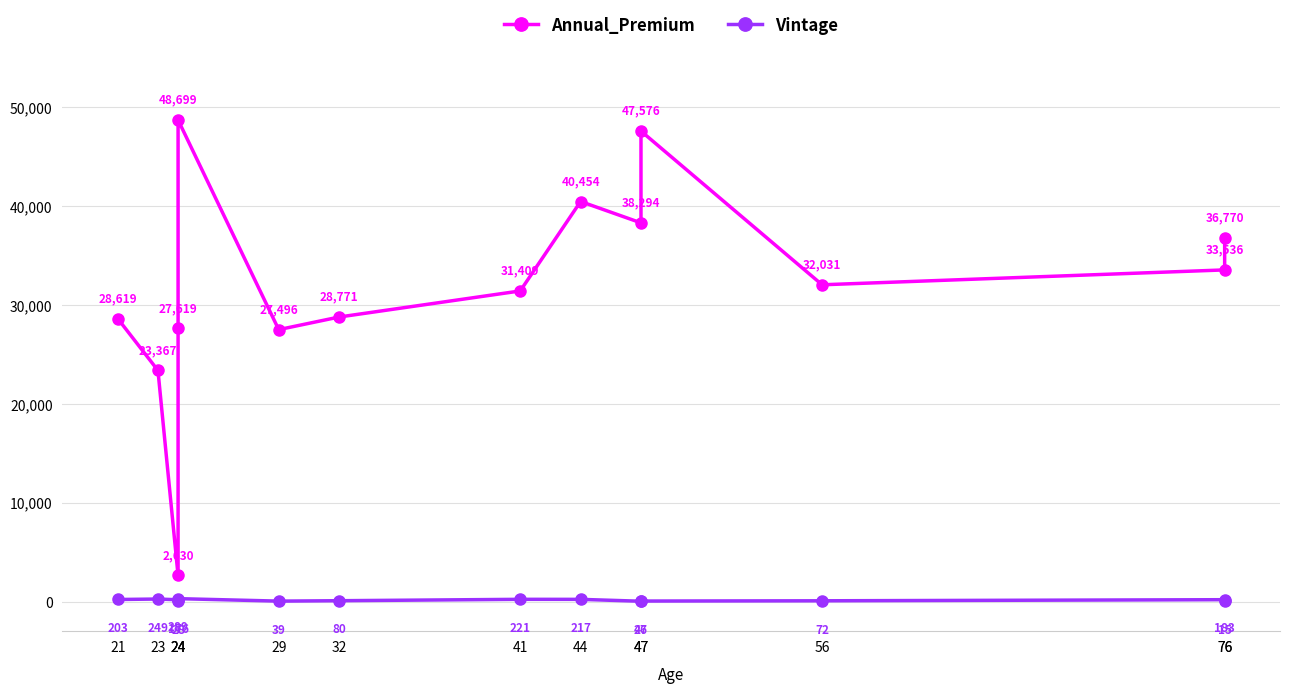

At 29, list the series in order from smallest to largest.

Vintage, Annual_Premium